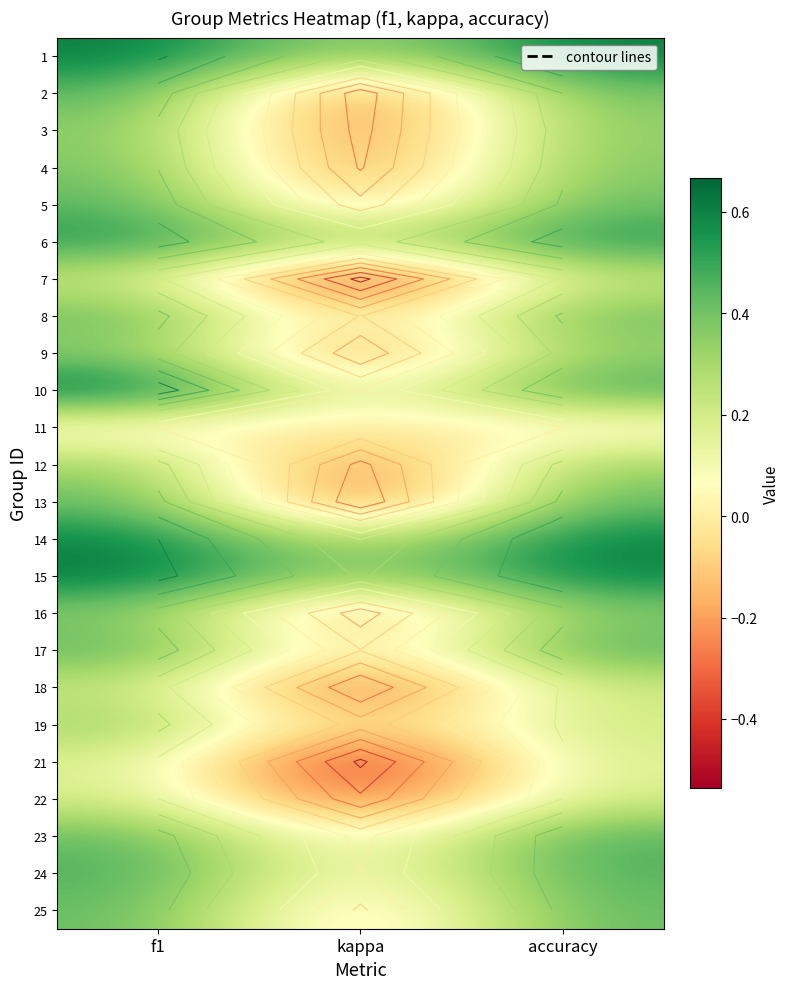

How many values in the 19 series are below 0?

1